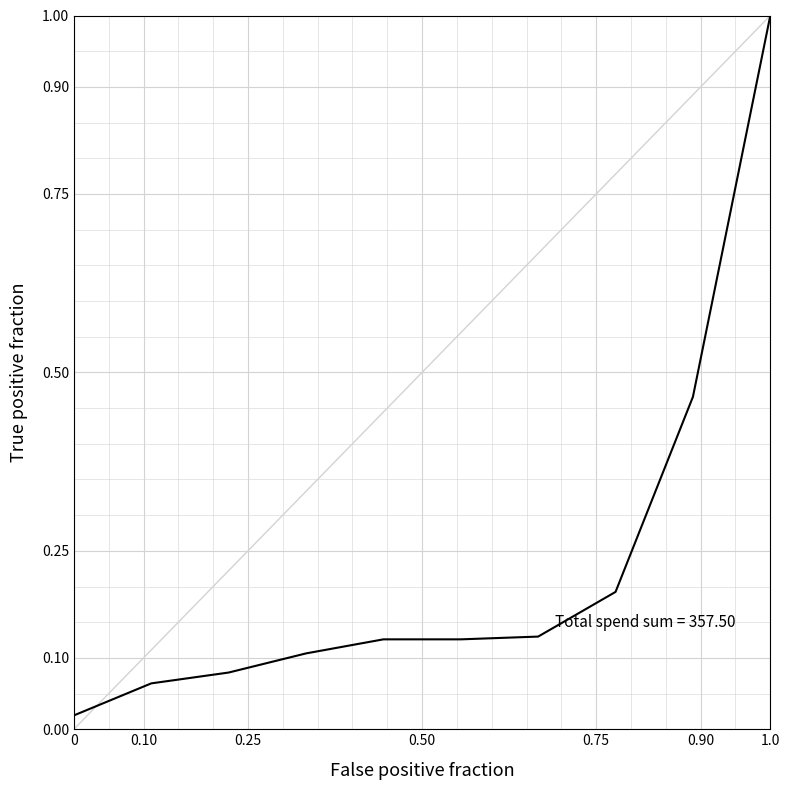

What is the difference between the maximum and minimum values?

1.0